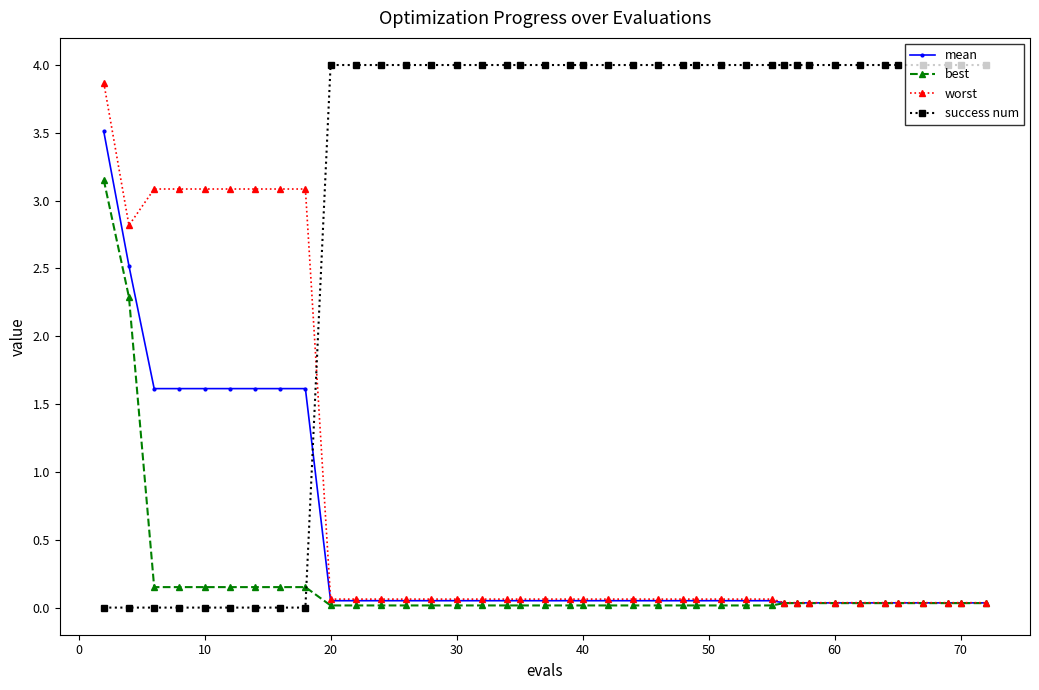

What is the maximum value for worst?

3.9